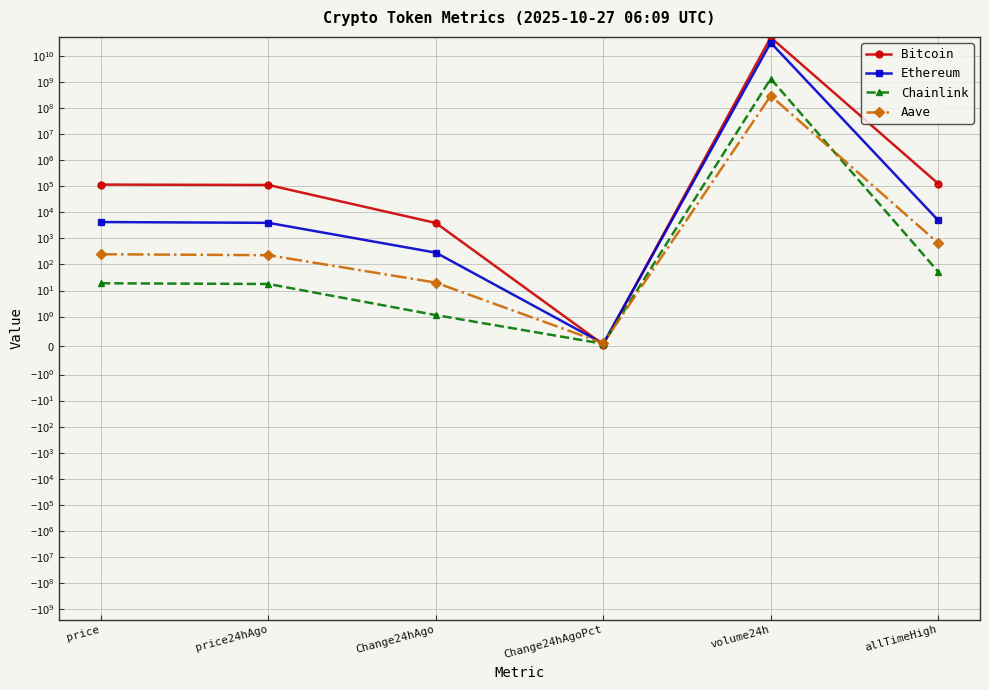

What is the difference between the second highest and minimum values in the Chainlink series?

52.6